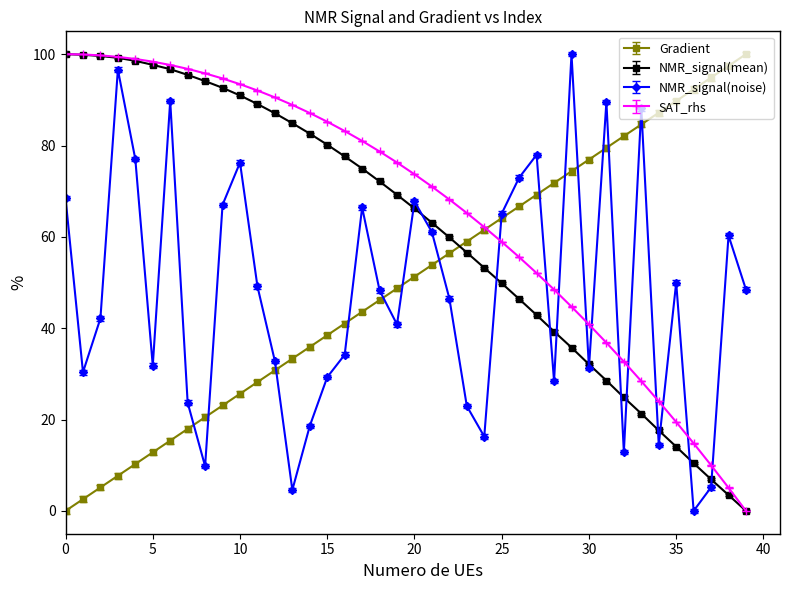

After their last crossing, which series has the higher values: Gradient or NMR_signal(mean)?

Gradient